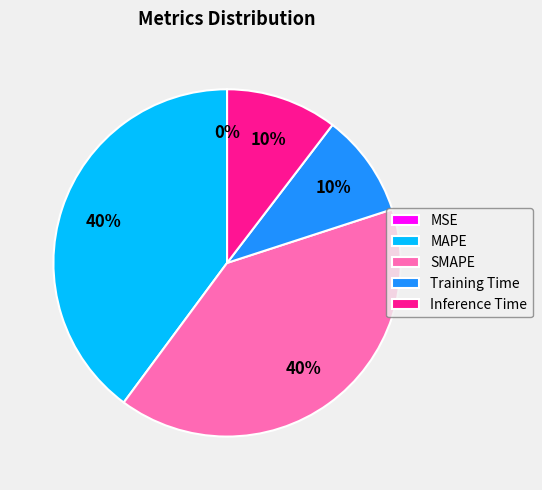

Is it true that SMAPE is 40% of the pie?

True